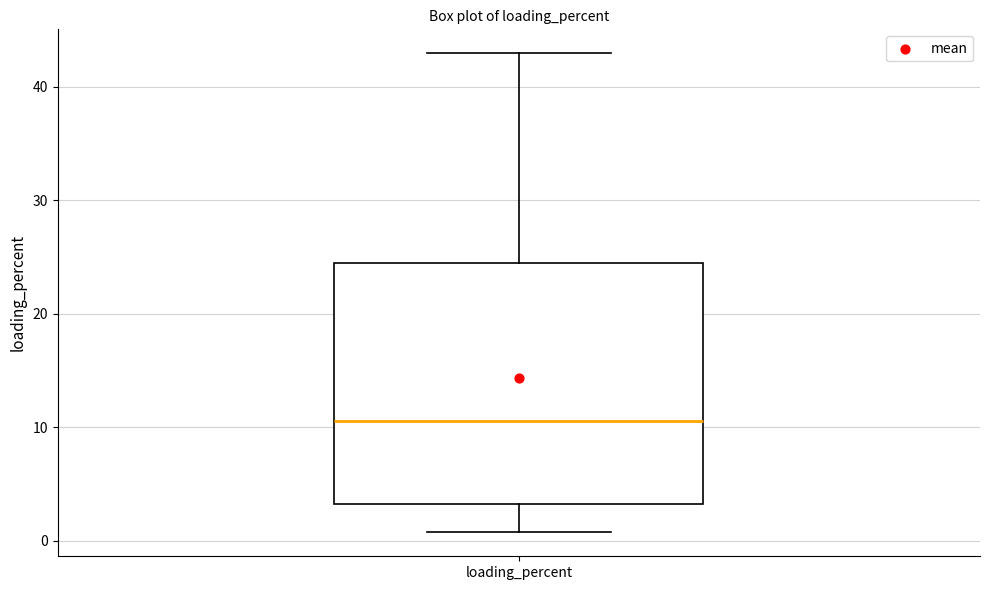

Transcribe this box plot: give where the median line is, the range the box spans, and where the two whiskers end, as read against the y-axis. The values are not printed on the chart, so give them approximately, as read against the axis.

median 11, box 3 to 24, whiskers 1 to 43